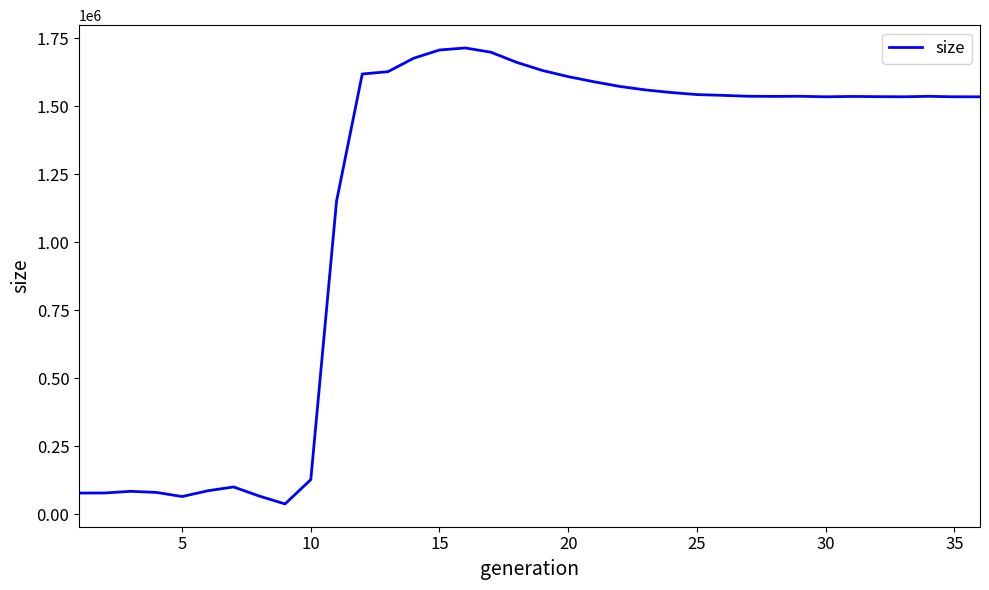

What is the difference between the maximum and second lowest values?

1648525